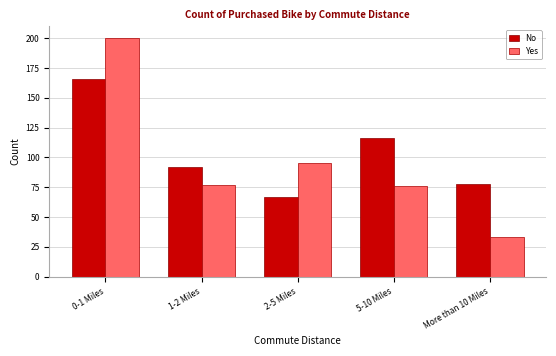

Reading right to left, list all the values displayed in this chart.

No: 78	116	67	92	166
Yes: 33	76	95	77	200